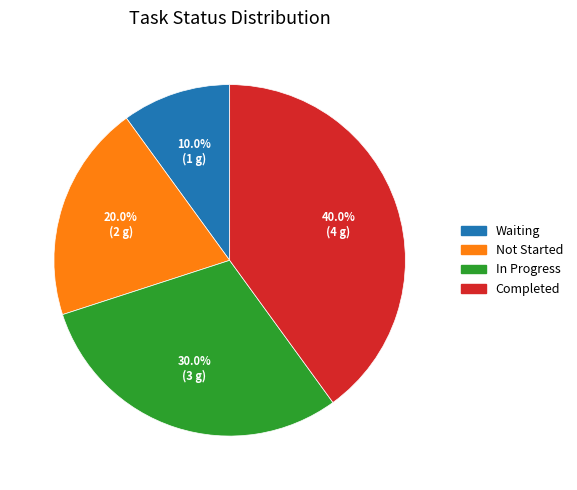

Which has a higher value, Not Started or Waiting?

Not Started